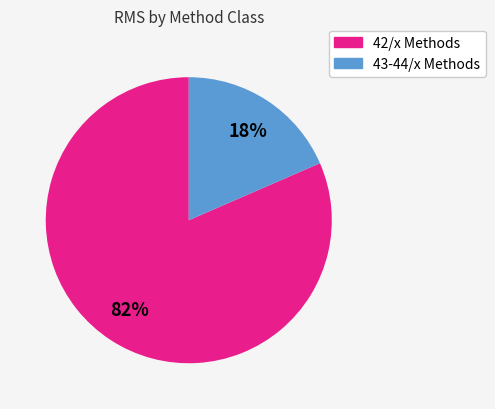

To the nearest percent, what is the average slice percentage?

50%